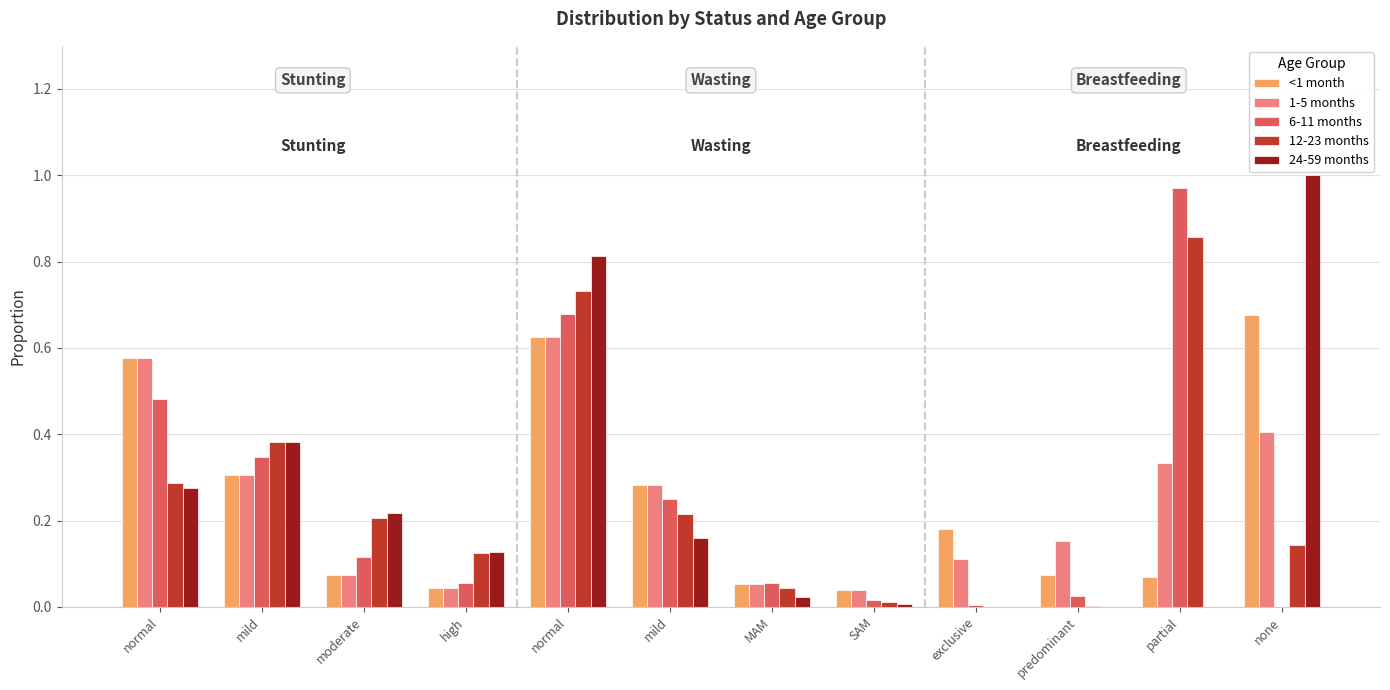

Which series has the largest total across all categories?

6-11 months